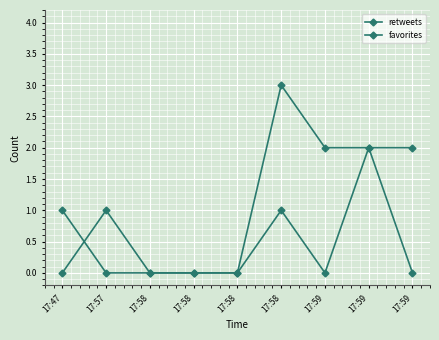

The value of favorites at 17:59 is 2. True or false?

True